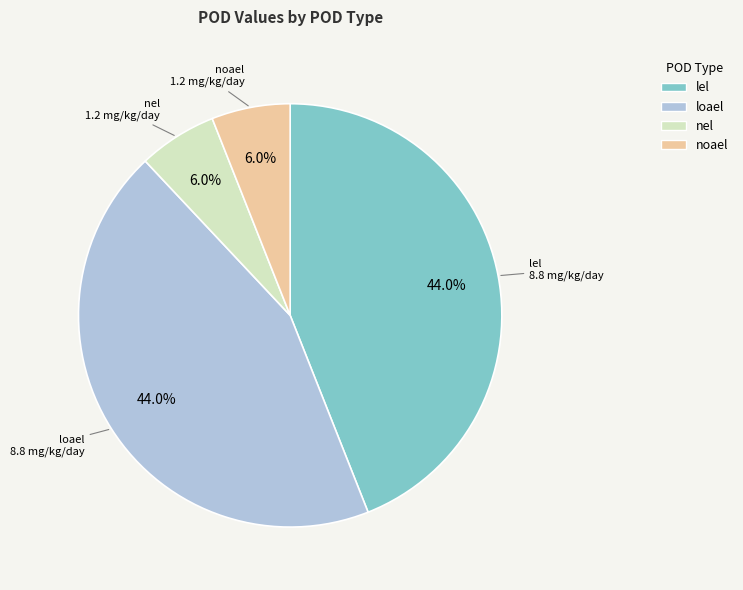

To the nearest percent, what portion does loael represent?

44%